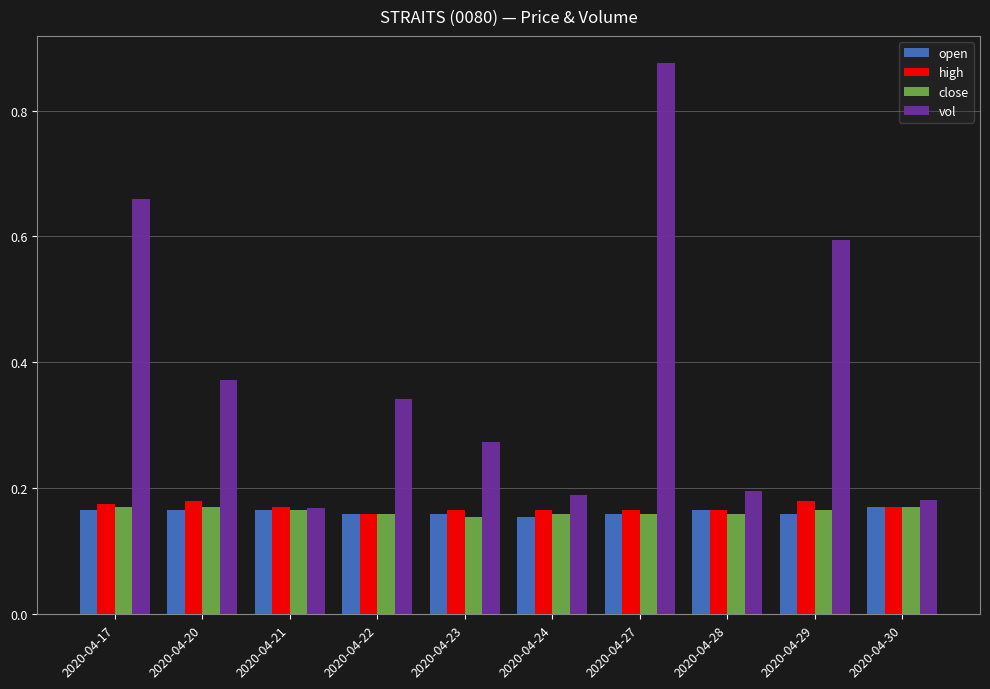

Which series has the widest spread of values?

vol